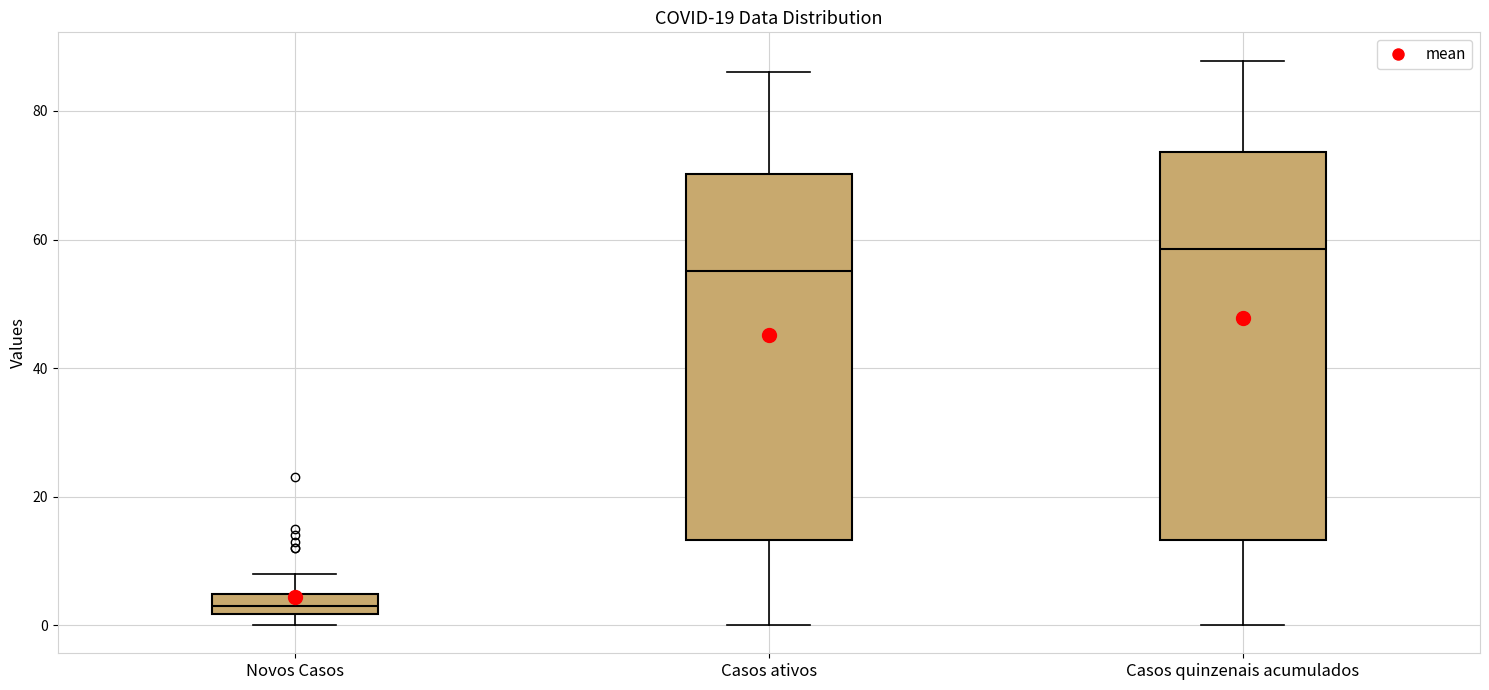

Comparing the boxes themselves (not the whiskers), which one is the tallest?

Casos quinzenais acumulados